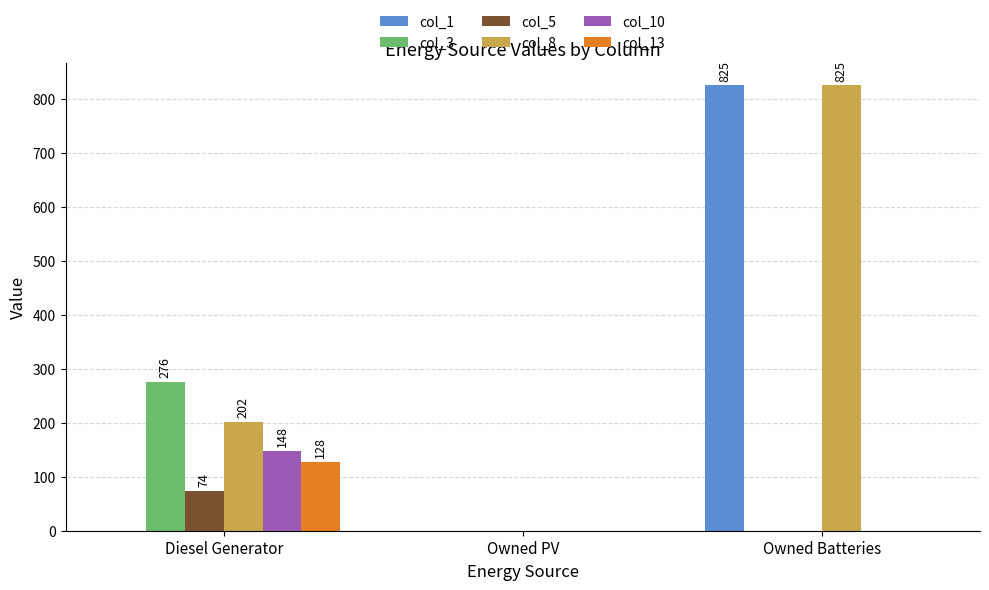

Which series changed the most between Diesel Generator and Owned PV?

col_3